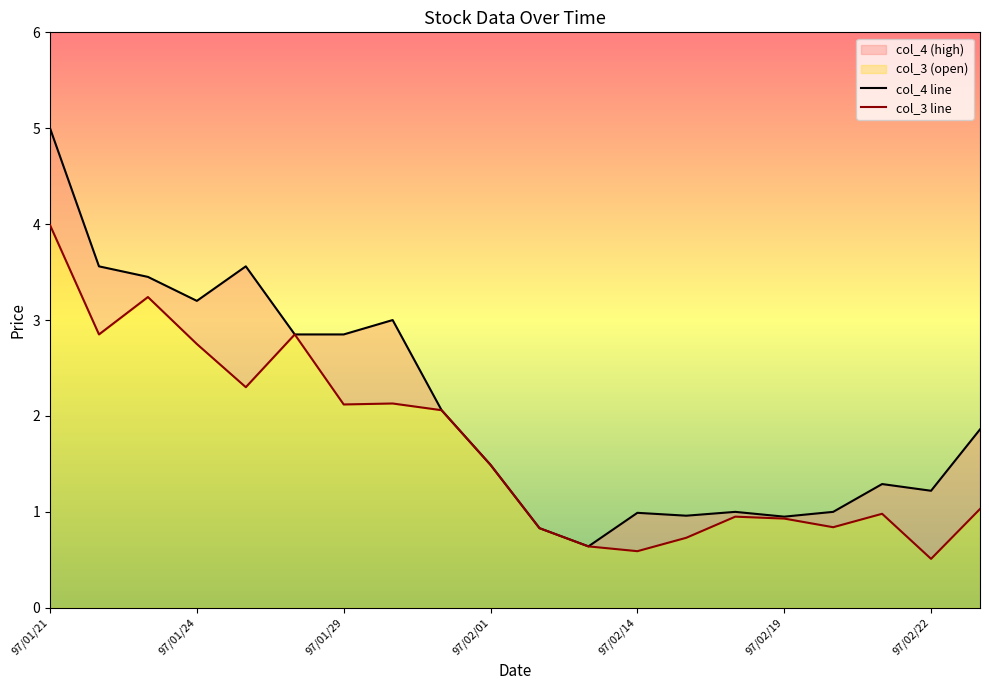

Where is col_3 nearest to the value 2?

97/01/31